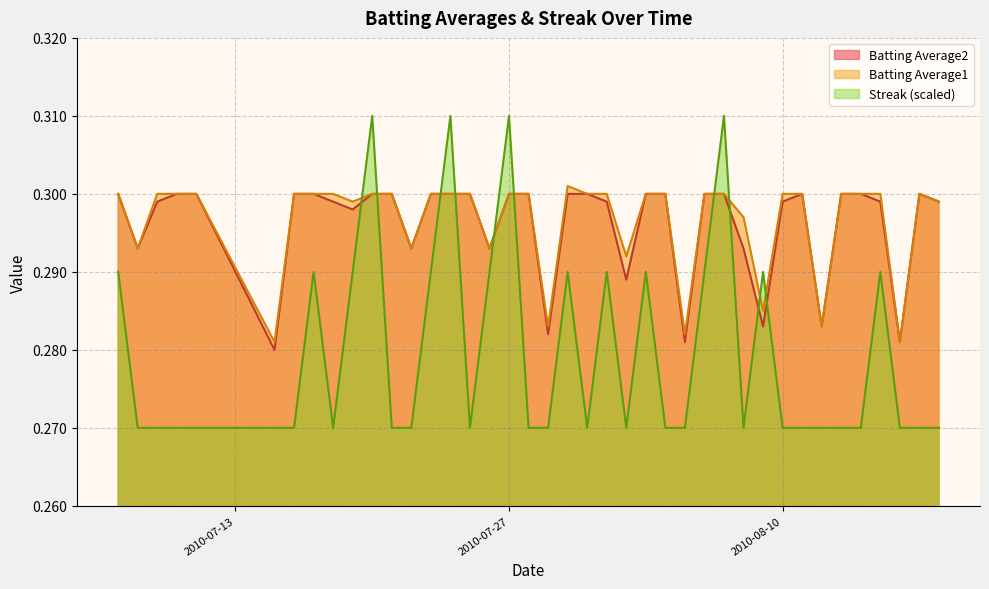

Which series has the largest range (max minus min)?

Streak (scaled)